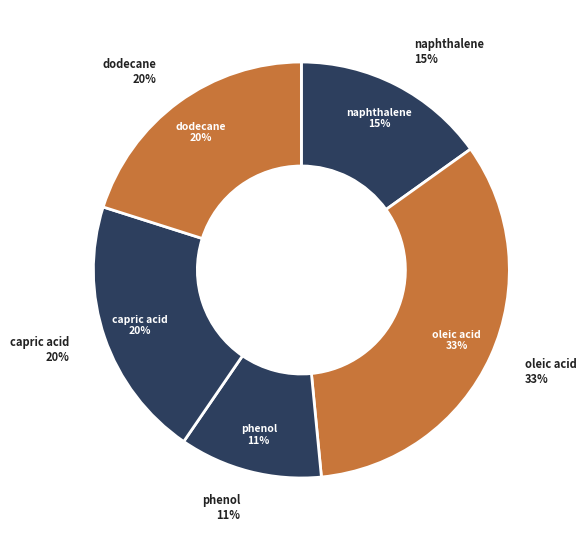

To the nearest percent, what percentage of the pie is phenol?

11%